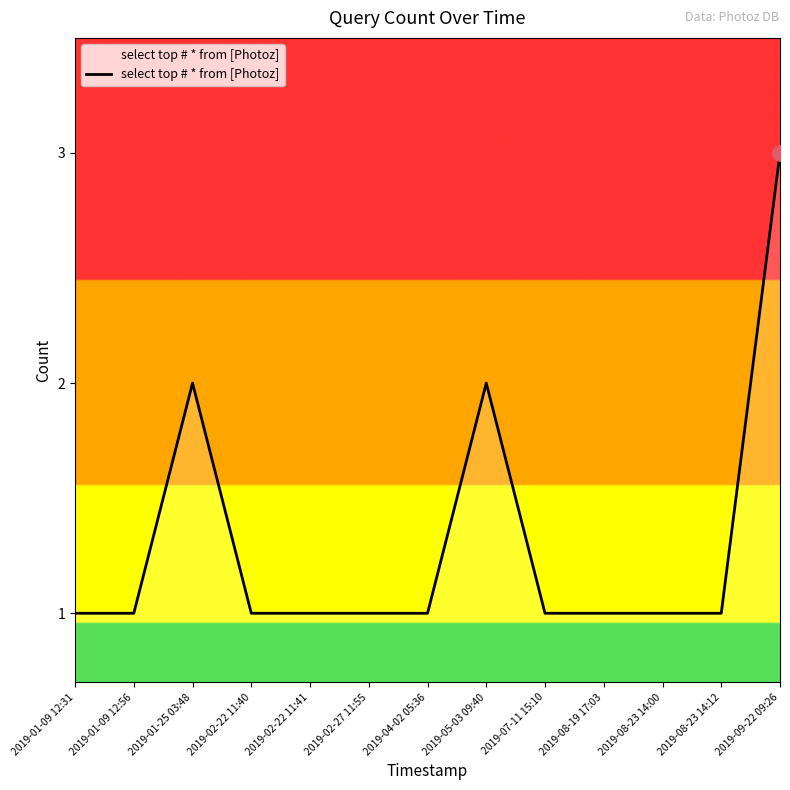

Which has a higher value, 2019-08-23 14:00 or 2019-05-03 09:40?

2019-05-03 09:40